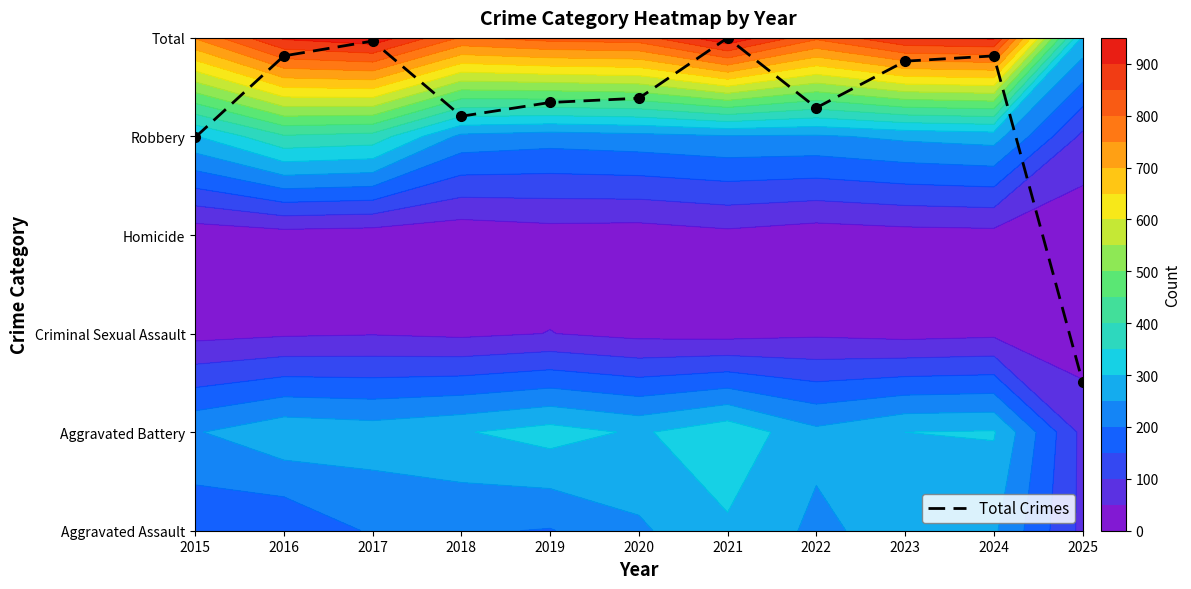

What is the difference between the maximum and minimum values?

3.5